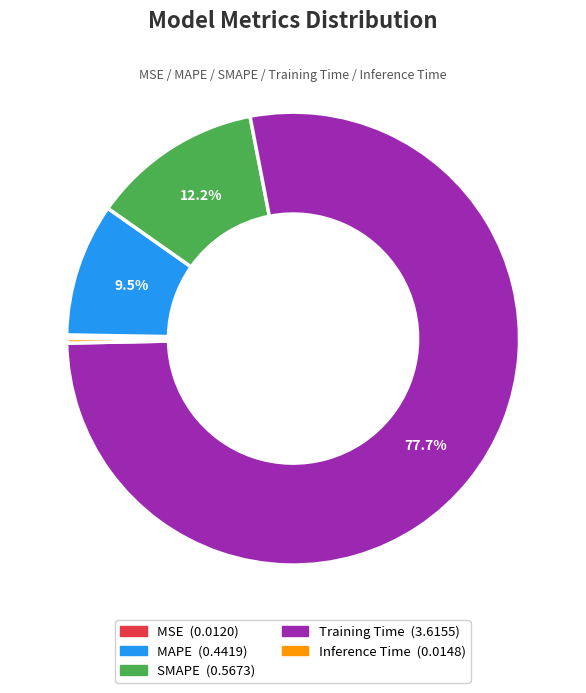

Is it true that SMAPE is 12% of the pie?

True